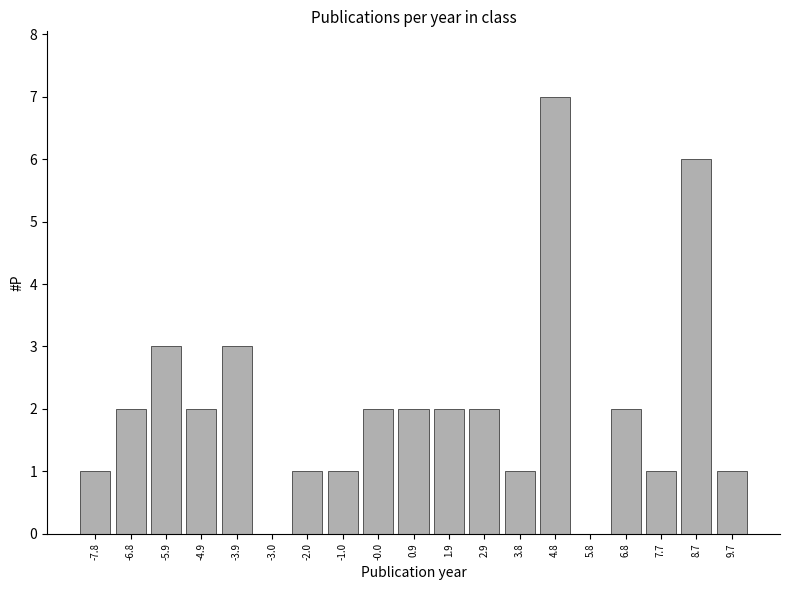

What is the greatest value displayed?

7